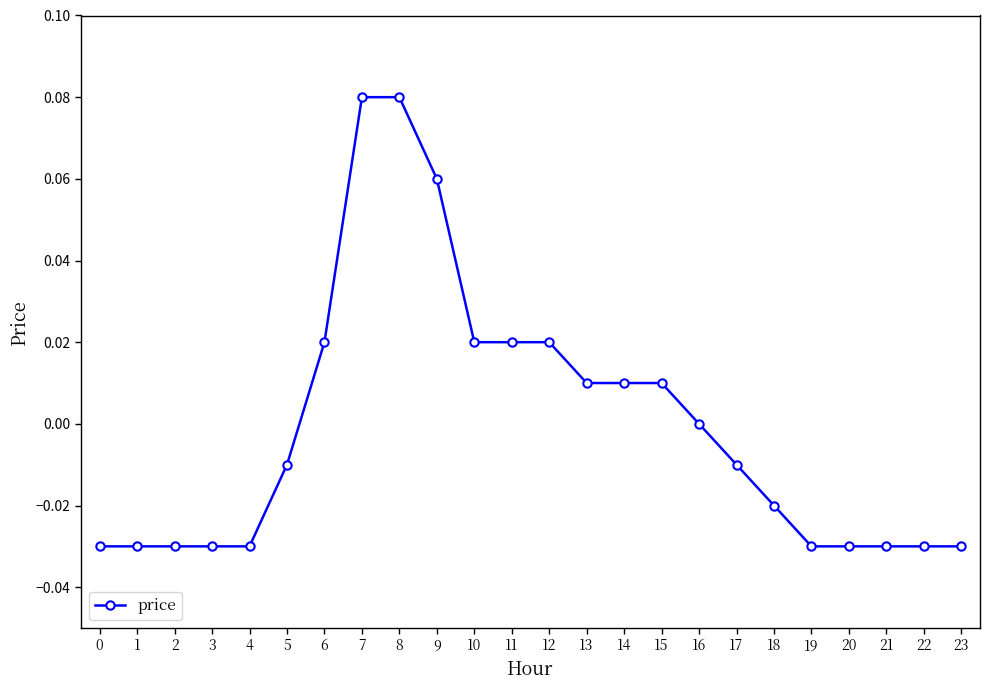

The value at 6 is 0.0. True or false?

True